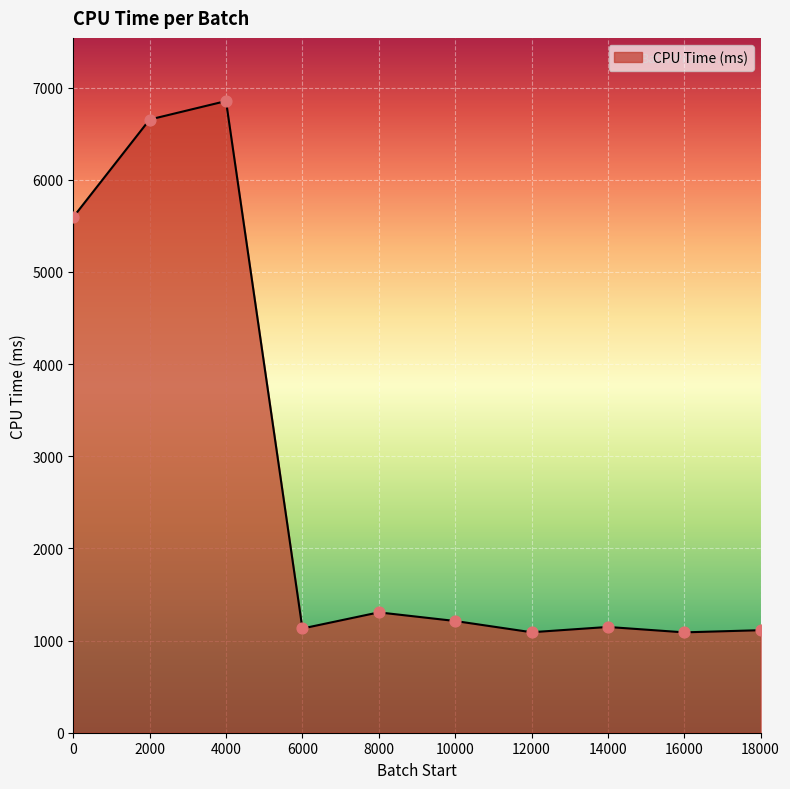

What is the change in value from 4000 to 10000?

-5642.2